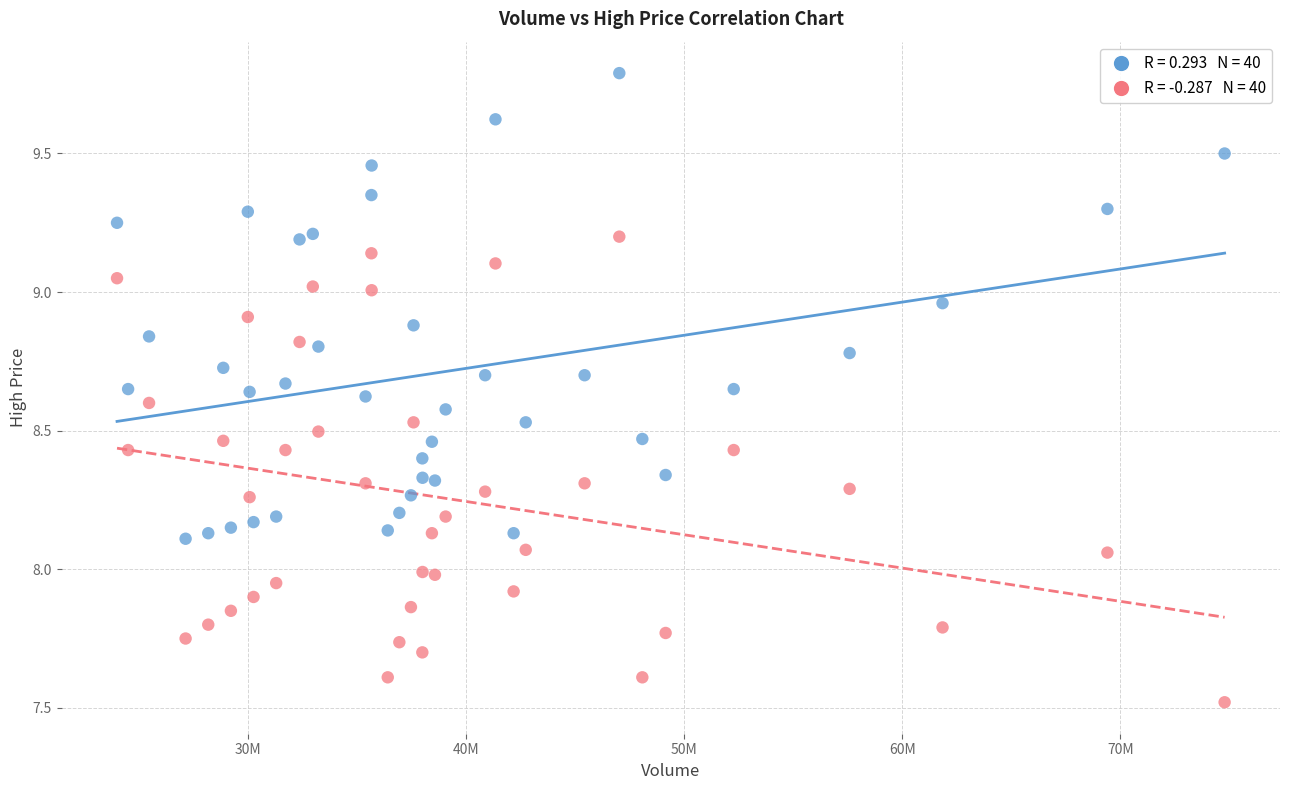

Across all data points, what is the range of X values (max minus min)?

50769800.0